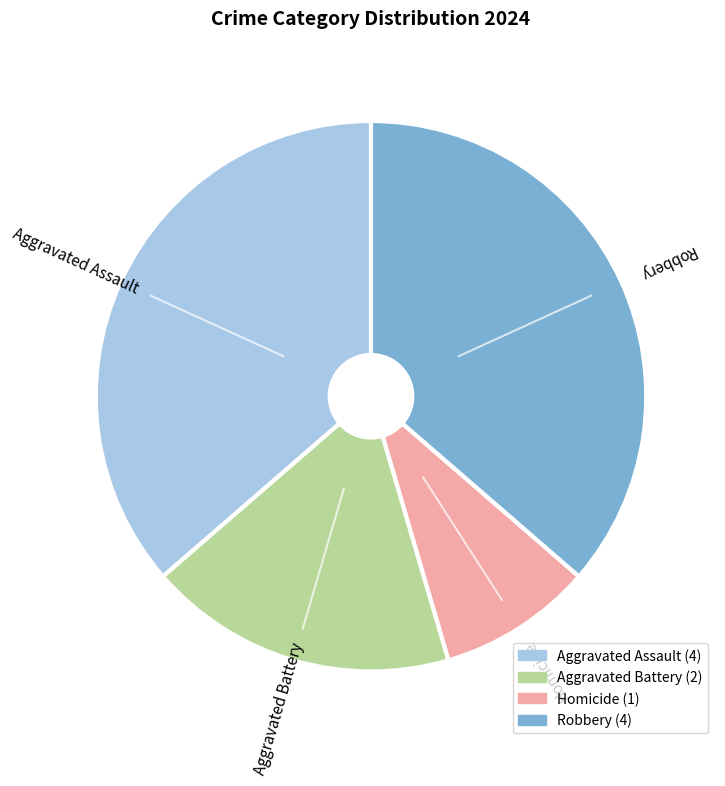

Which slice is the smallest?

Homicide